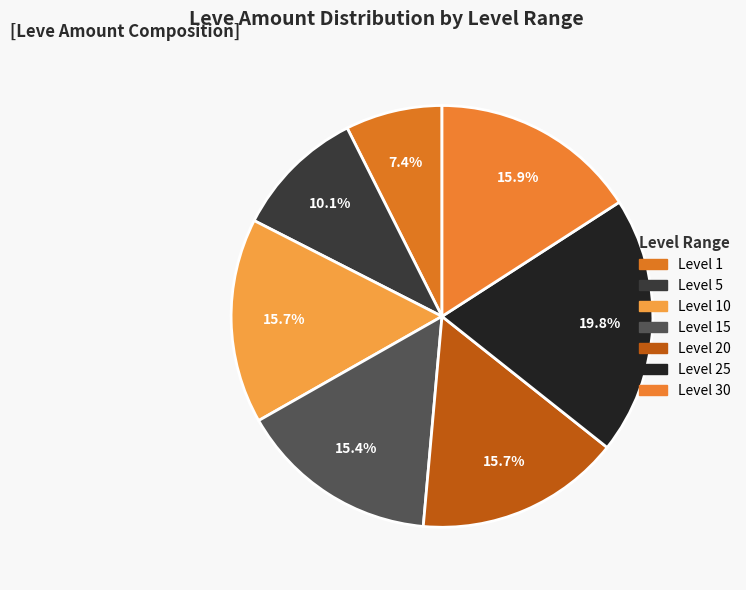

How many segments does this pie chart have?

7